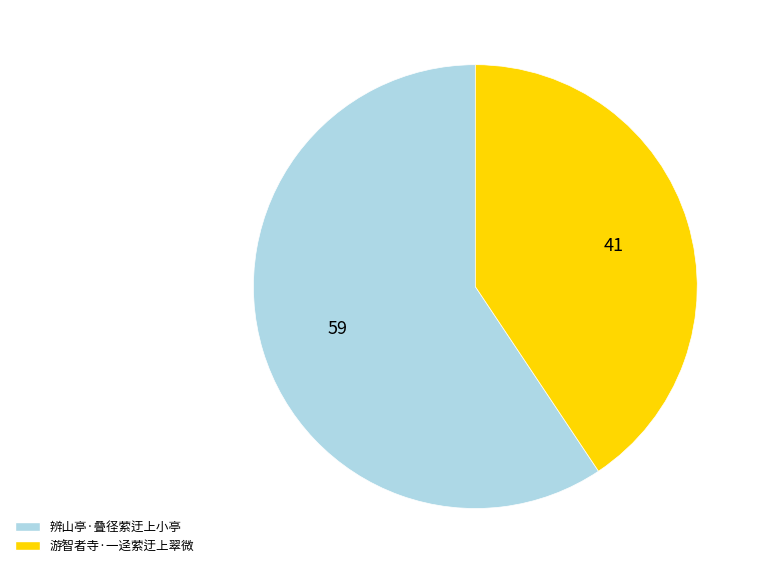

Approximately how many times larger is the value at 游智者寺·一迳萦迂上翠微 compared to 辨山亭·叠径萦迂上小亭?

0.7